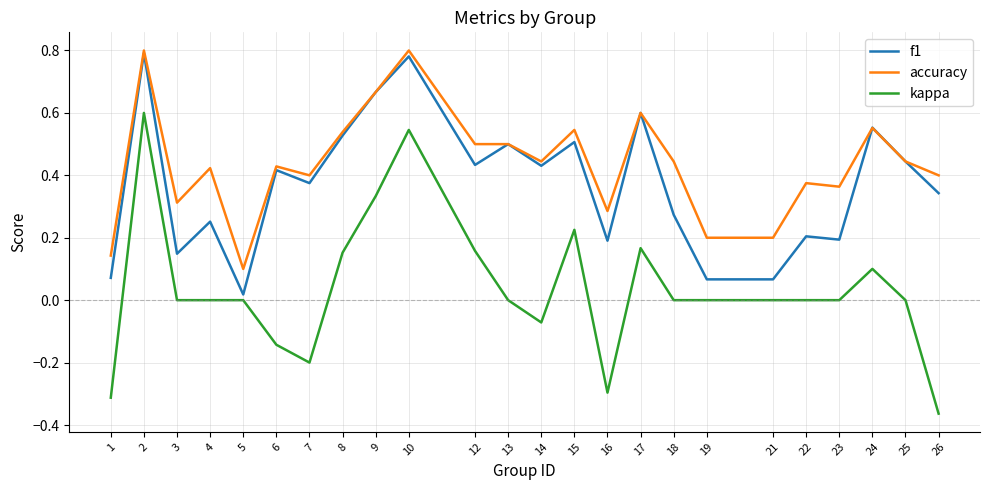

Is the value of kappa at 19 greater than the value of f1 at 26?

No